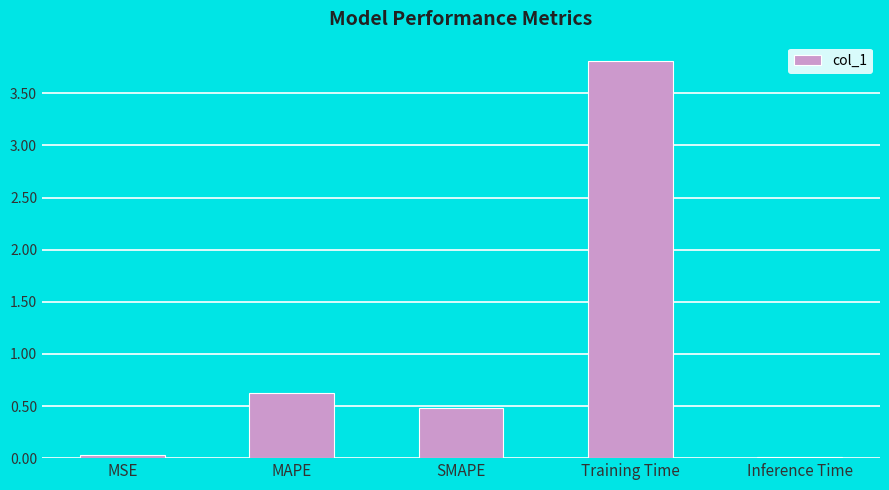

What is the maximum value shown in the chart?

3.8